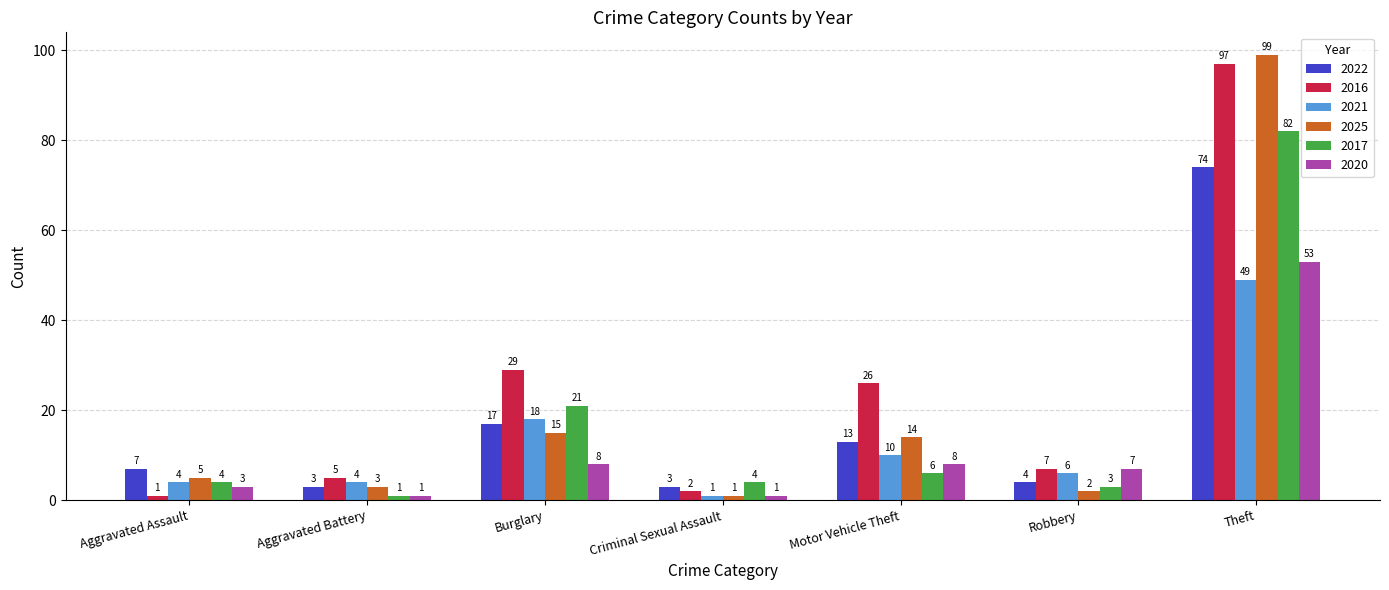

At which category is the sum across all series the highest?

Theft